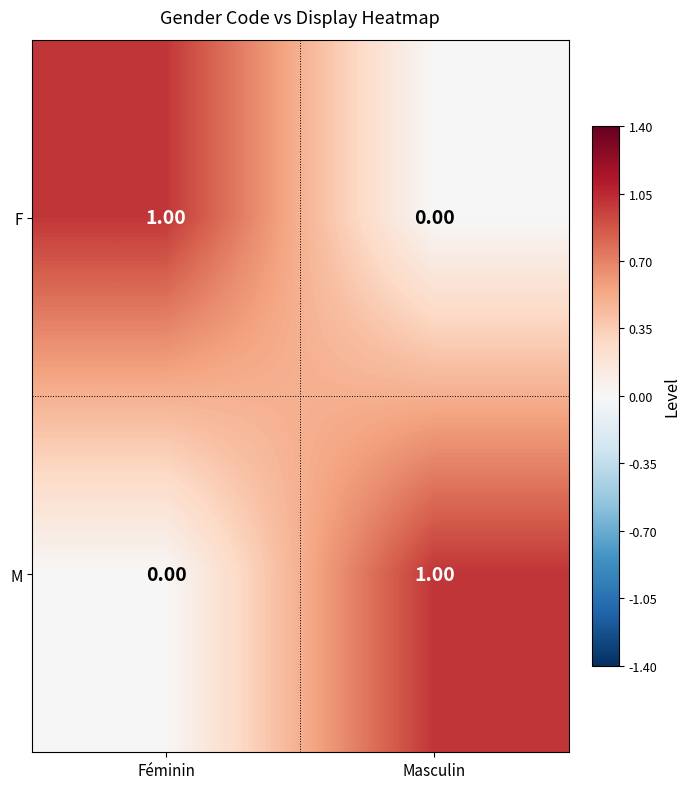

Which category has the lowest value in the F series?

Masculin